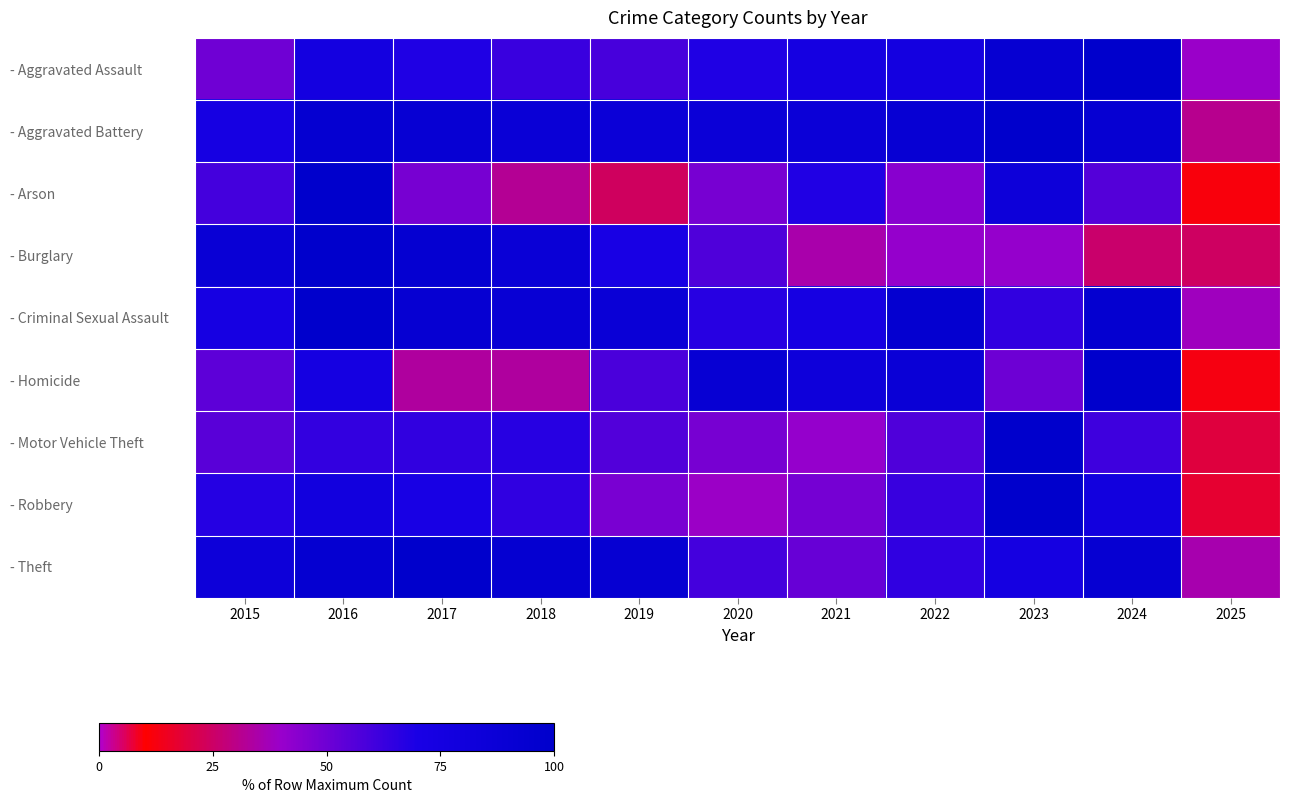

Reading left to right, list all the values displayed in this chart.

- Aggravated Assault: 2015=49.7	2016=76.4	2017=68.6	2018=62.3	2019=59.2	2020=68.6	2021=74.3	2022=76.4	2023=92.7	2024=100.0	2025=39.8
- Aggravated Battery: 2015=73.7	2016=93.8	2017=91.4	2018=87.6	2019=87.1	2020=86.1	2021=87.1	2022=90.9	2023=100.0	2024=92.8	2025=31.1
- Arson: 2015=60.0	2016=100.0	2017=48.0	2018=32.0	2019=24.0	2020=48.0	2021=68.0	2022=44.0	2023=84.0	2024=56.0	2025=12.0
- Burglary: 2015=88.6	2016=100.0	2017=94.0	2018=87.6	2019=71.1	2020=57.2	2021=35.3	2022=40.8	2023=40.8	2024=25.9	2025=24.4
- Criminal Sexual Assault: 2015=73.8	2016=100.0	2017=92.9	2018=90.5	2019=88.1	2020=66.7	2021=73.8	2022=95.2	2023=64.3	2024=95.2	2025=38.1
- Homicide: 2015=54.2	2016=75.0	2017=33.3	2018=33.3	2019=58.3	2020=91.7	2021=83.3	2022=87.5	2023=50.0	2024=100.0	2025=12.5
- Motor Vehicle Theft: 2015=54.9	2016=63.8	2017=64.3	2018=66.7	2019=56.2	2020=47.9	2021=40.6	2022=57.0	2023=100.0	2024=60.9	2025=19.3
- Robbery: 2015=67.1	2016=78.2	2017=70.9	2018=64.6	2019=47.5	2020=39.2	2021=48.4	2022=62.7	2023=100.0	2024=78.5	2025=17.4
- Theft: 2015=84.5	2016=93.7	2017=100.0	2018=93.4	2019=91.8	2020=60.0	2021=51.7	2022=64.6	2023=75.2	2024=92.7	2025=35.6